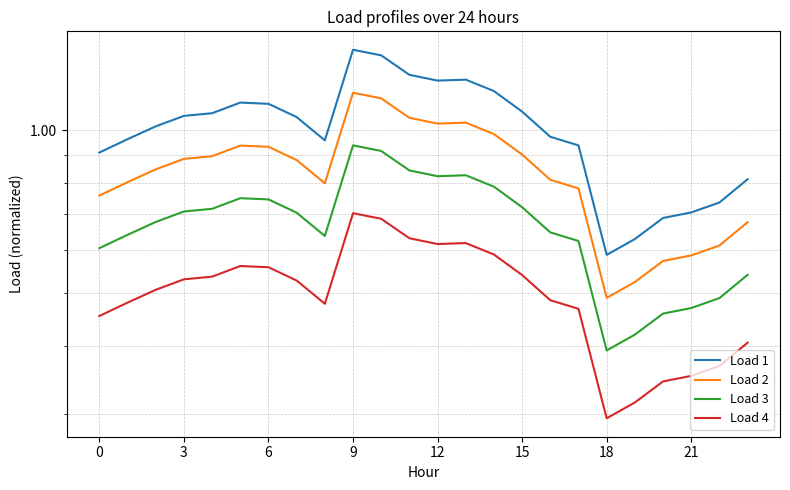

What is the spread (max minus min) of values at 12?

0.5